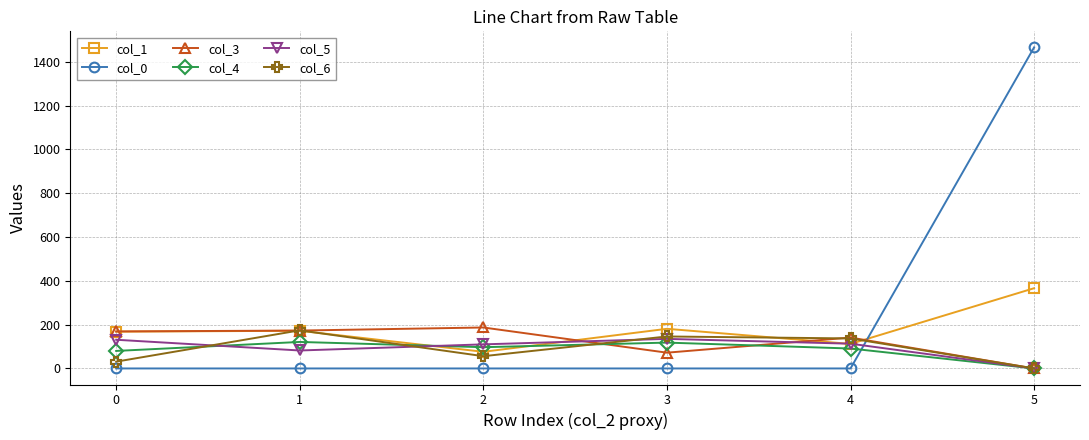

Which category has the highest value across all series?

5